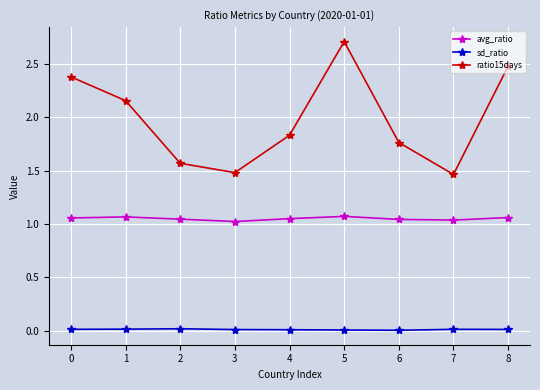

True or false: avg_ratio and ratio15days intersect in this chart.

False